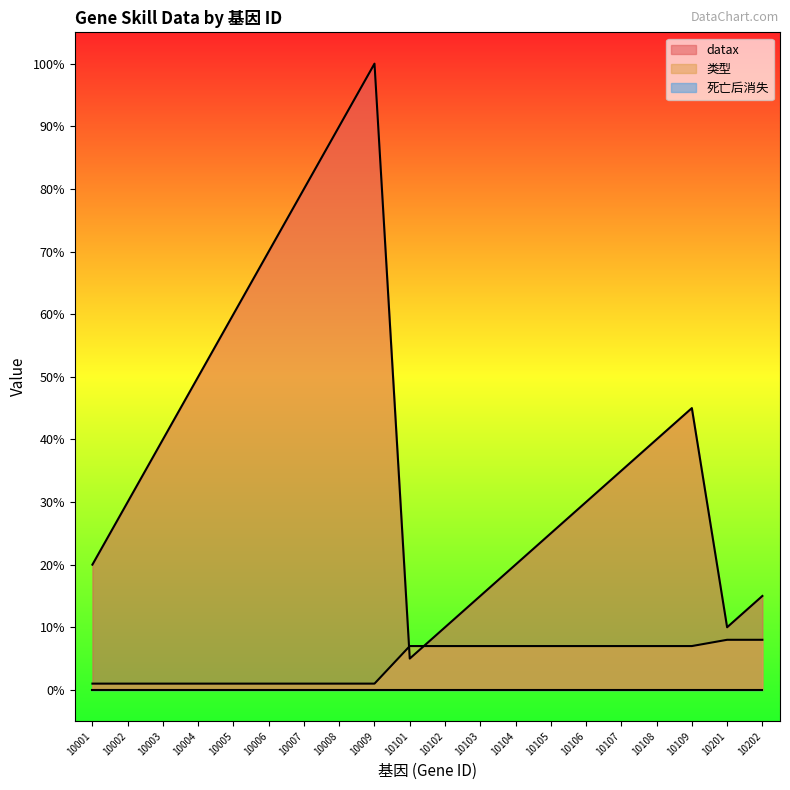

How many values in the datax series are below 35?

10